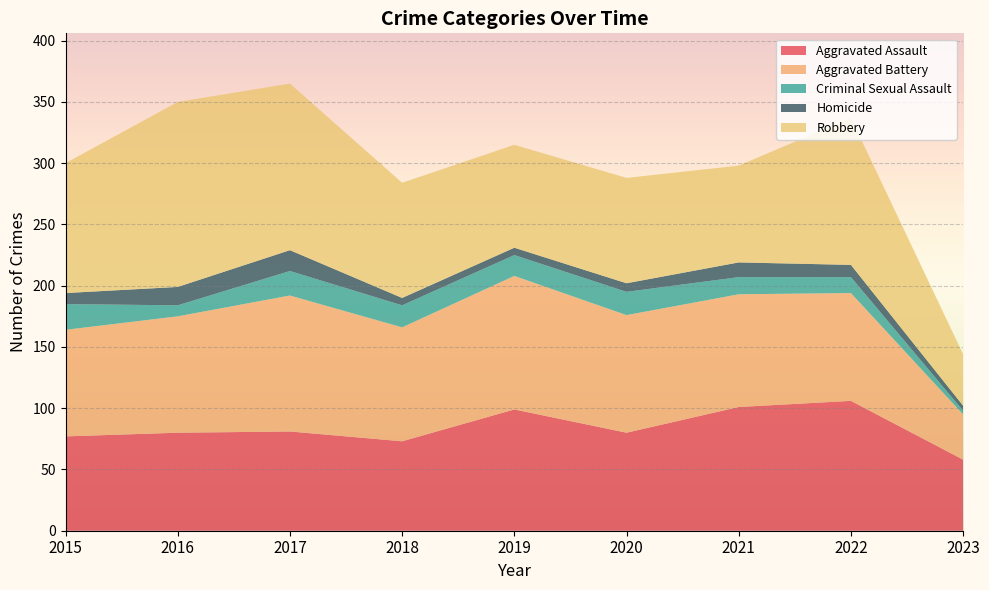

Reading left to right, transcribe all the data shown in this chart.

Aggravated Assault: 77	80	81	73	99	80	101	106	58
Aggravated Battery: 87	95	111	93	109	96	92	88	37
Criminal Sexual Assault: 21	9	20	18	17	19	14	13	3
Homicide: 9	15	17	6	6	7	12	10	4
Robbery: 106	151	136	94	84	86	79	120	42